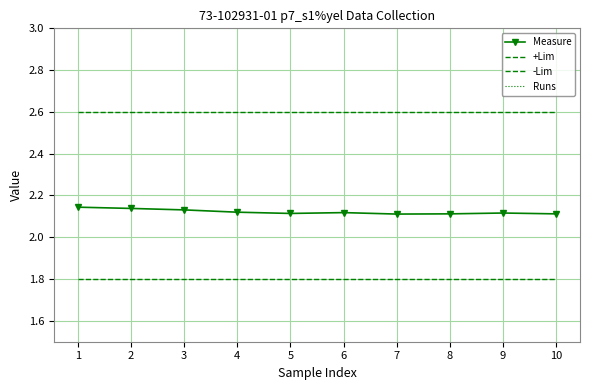

At 6, list the series in order from smallest to largest.

Runs, -Lim, Measure, +Lim